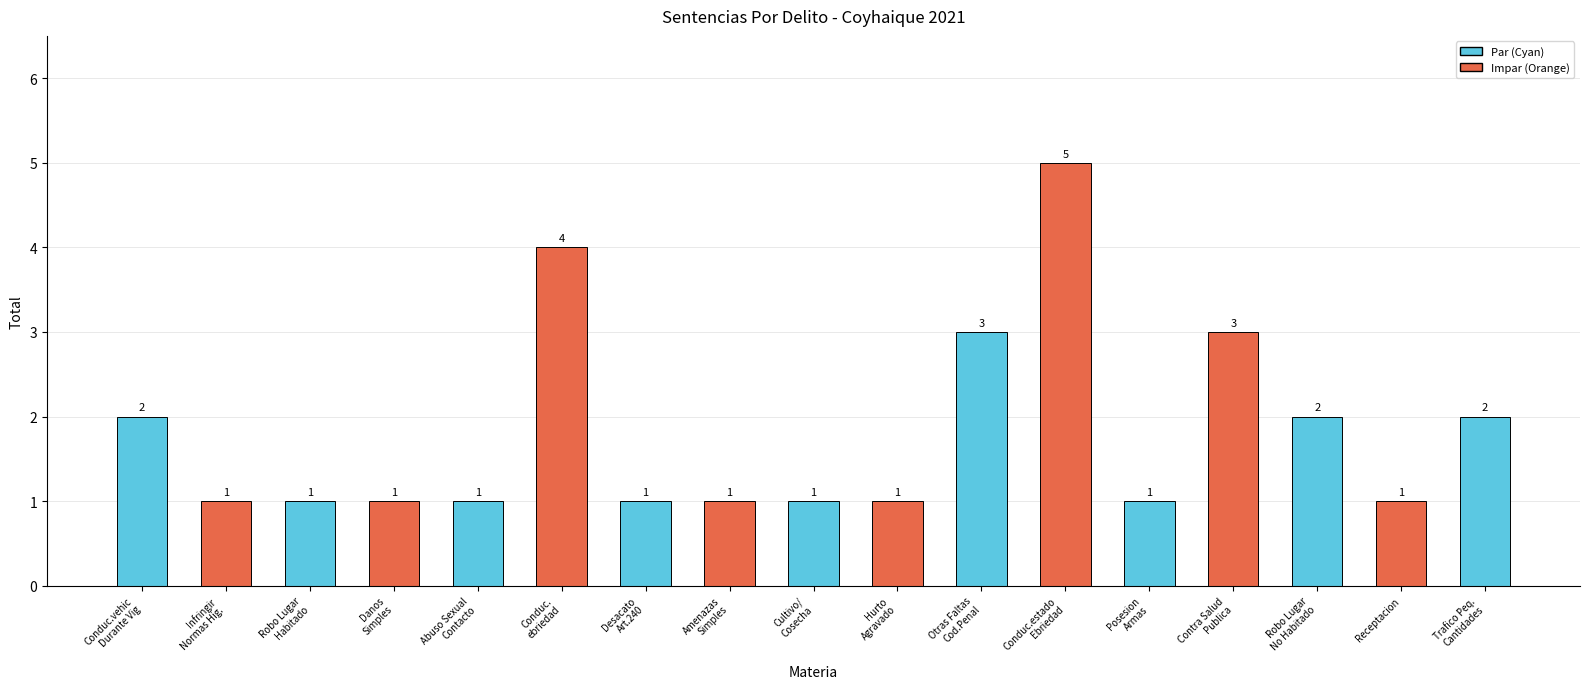

How many bars are there in total?

17